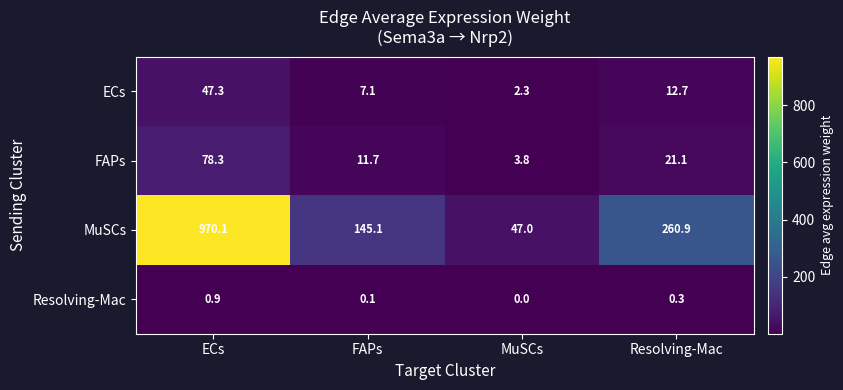

What is the total value across all series at FAPs?

164.0